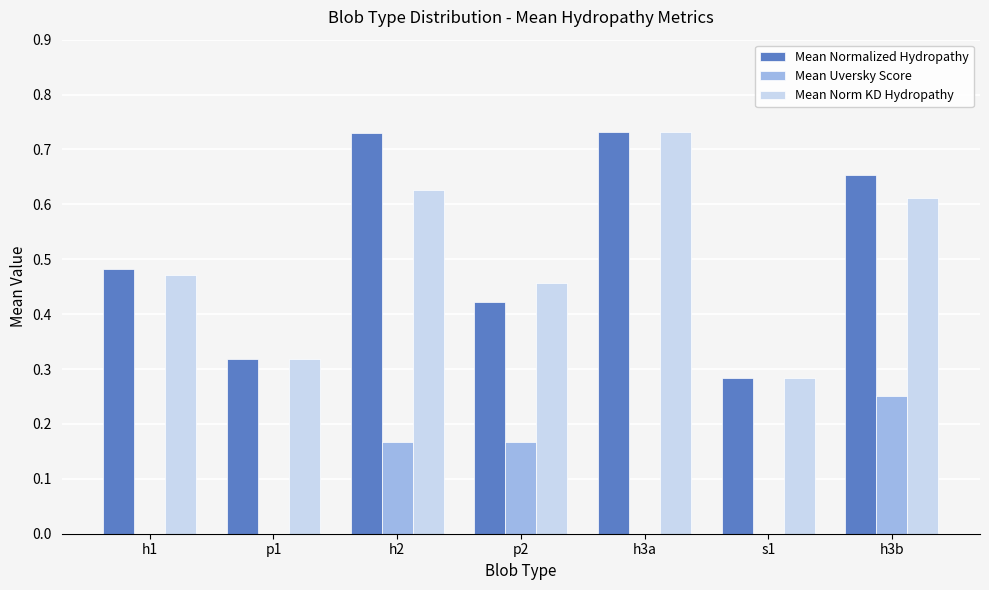

Is it true that Mean Norm KD Hydropathy equals 1.0 at h3b?

False